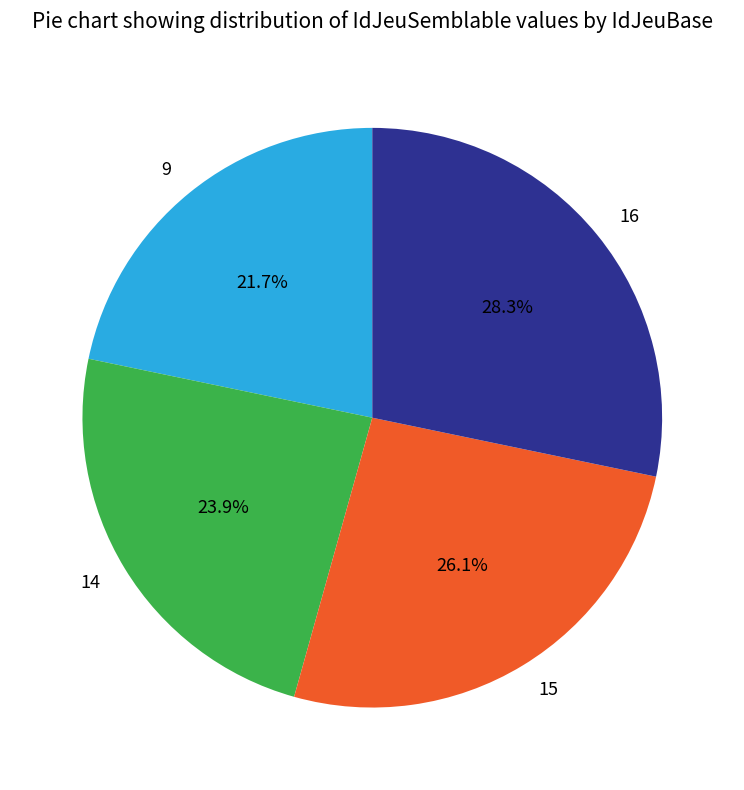

Count the number of slices in the pie.

4